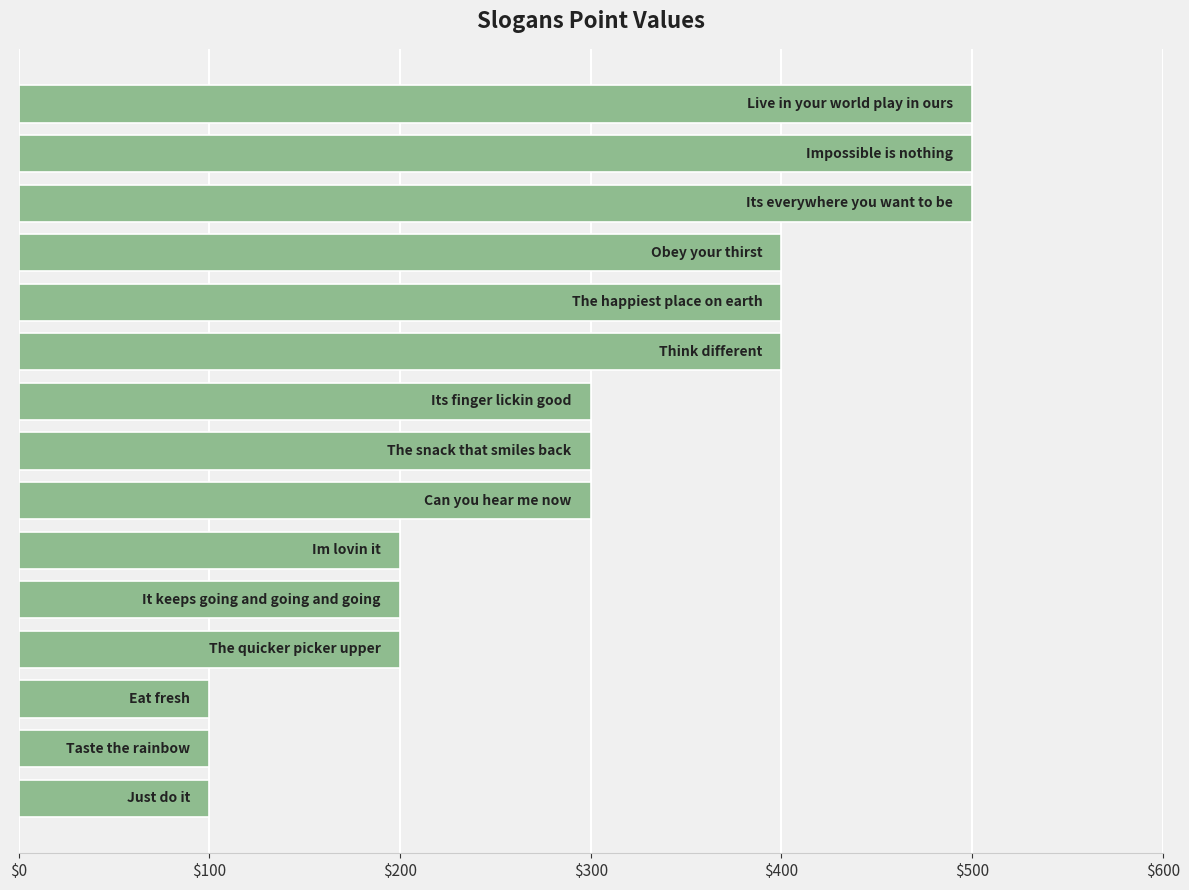

What is the difference between the second highest and second lowest values?

400